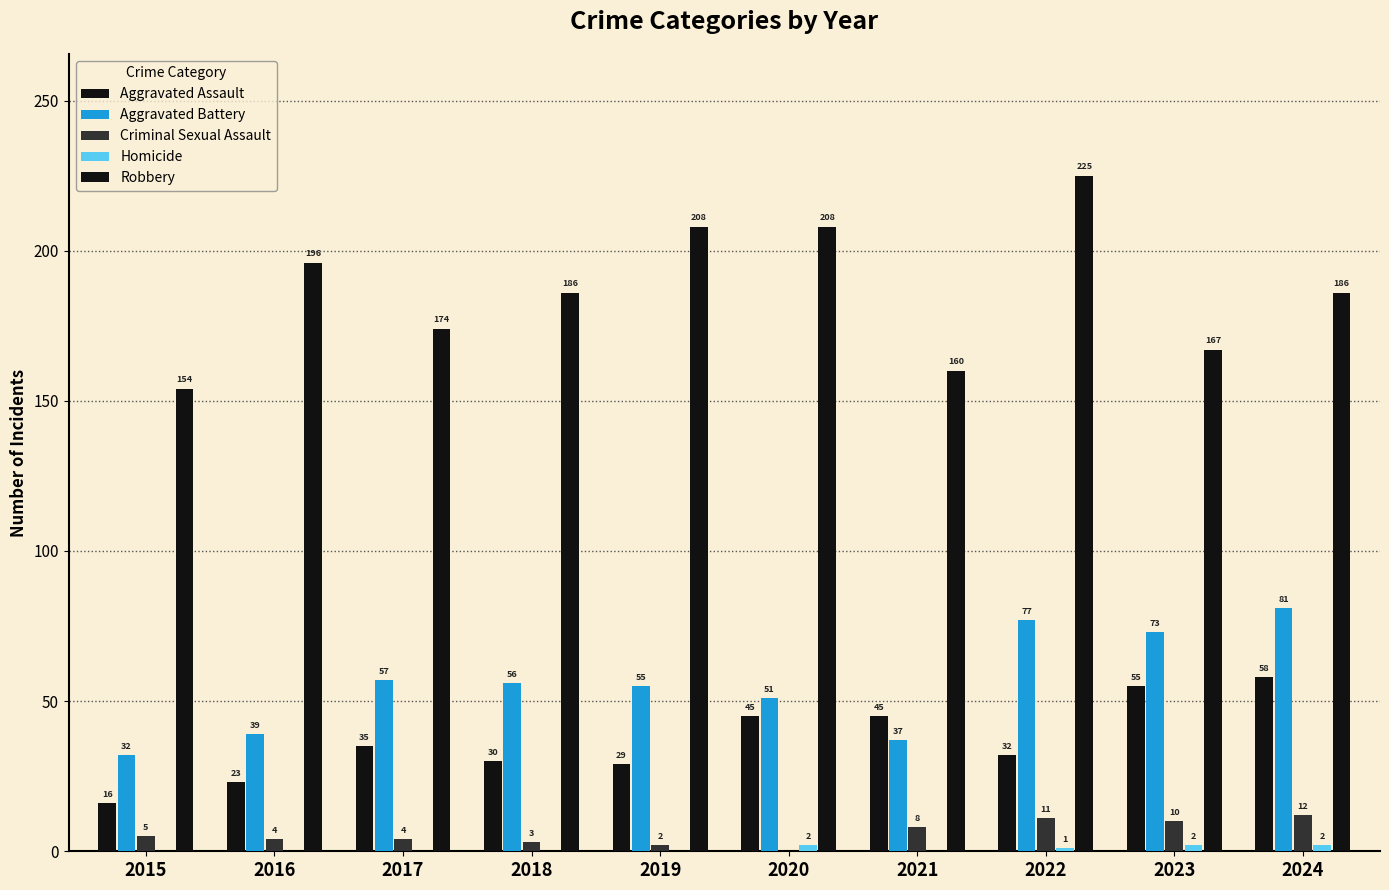

How many groups of bars are there?

10